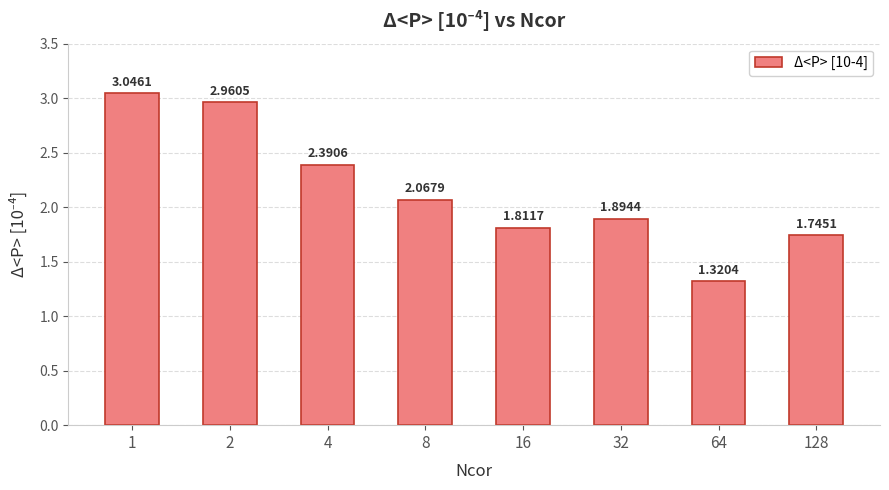

Approximately how many times larger is the value at 128 compared to 1?

0.6